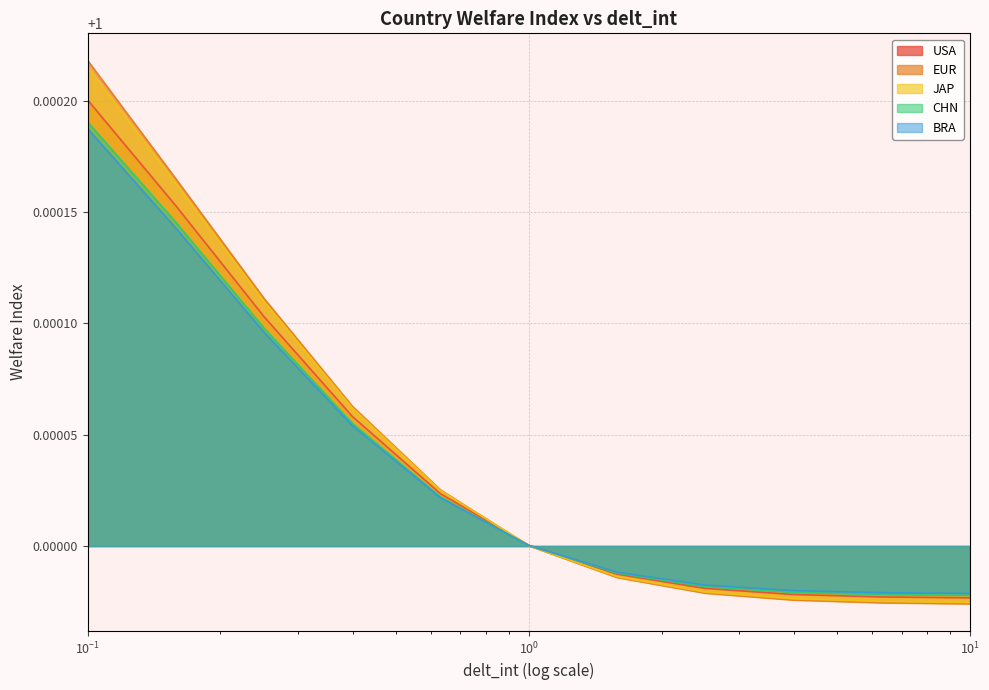

True or false: BRA and EUR intersect in this chart.

True